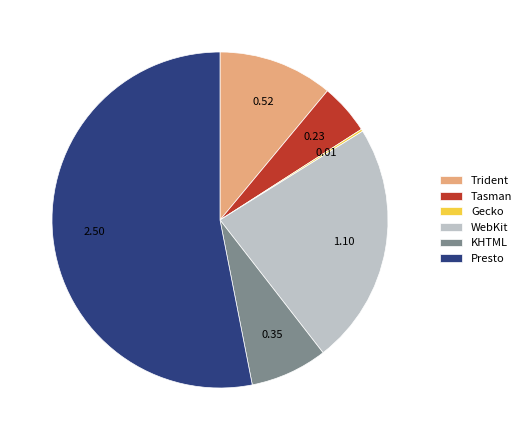

Is there a majority slice in this chart?

Yes